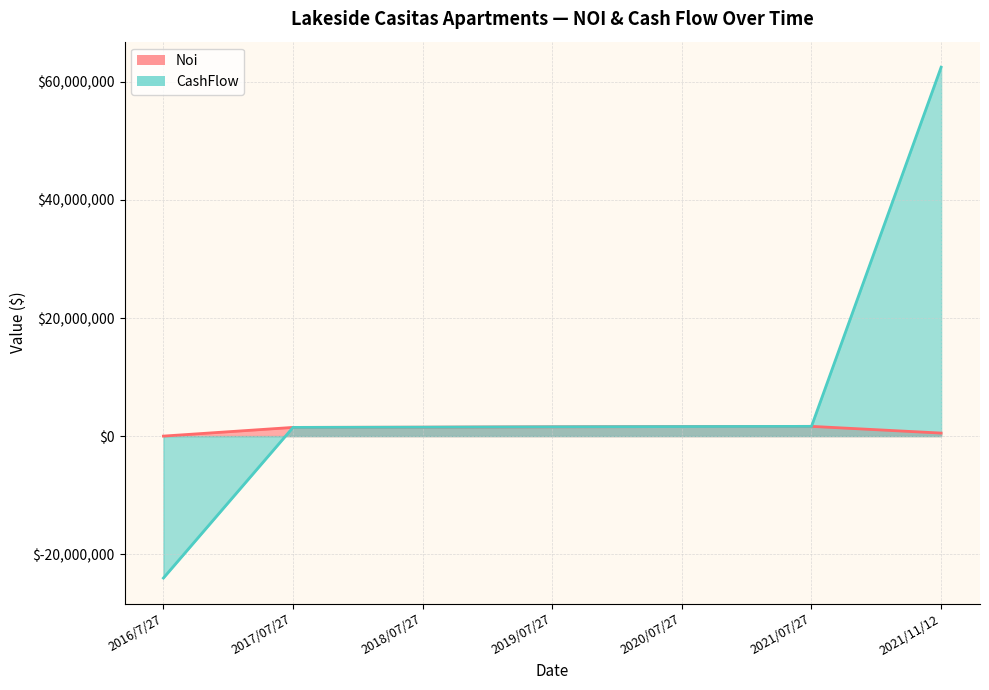

What is the difference between the Noi values at 2016/7/27 and 2021/07/27?

1648011.2